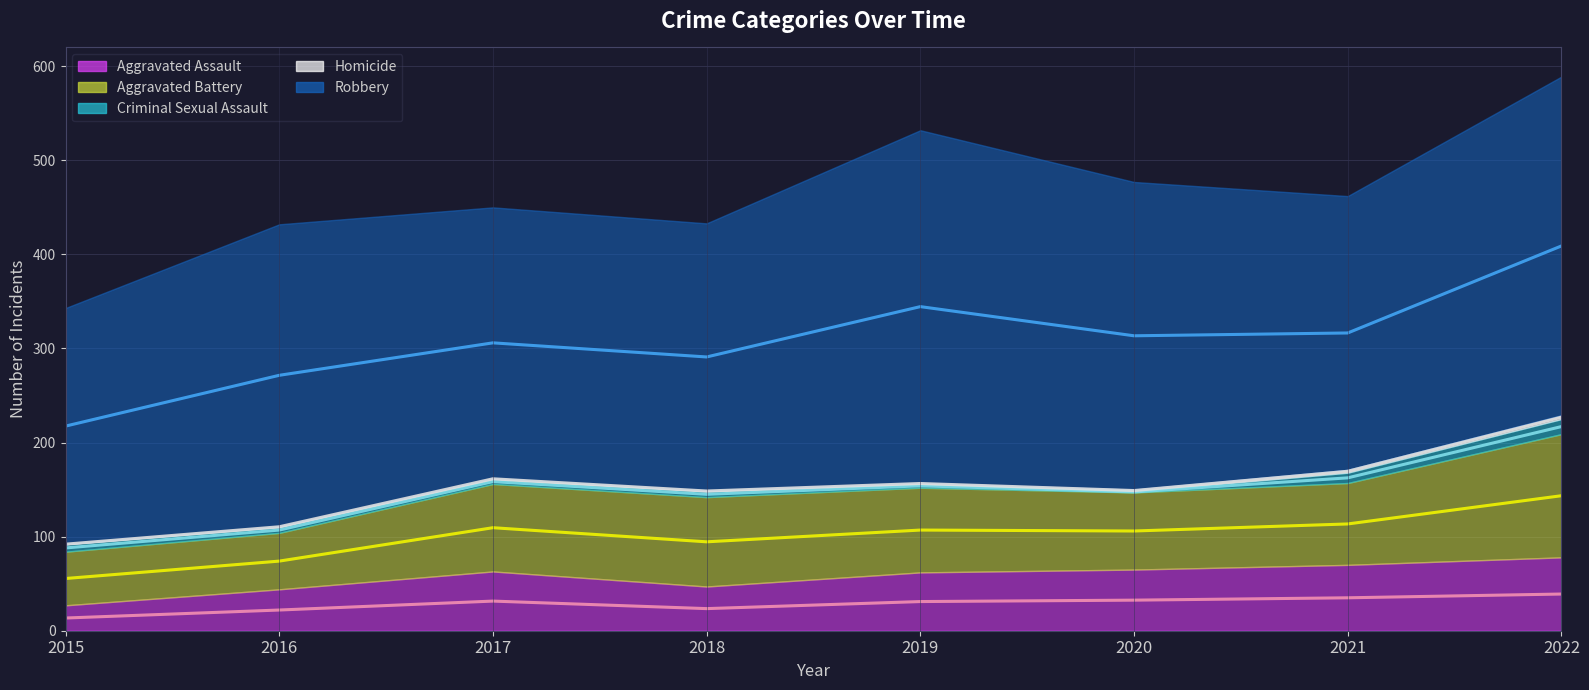

What is the value of the Homicide (trend) point at the 5th from the left?

156.5